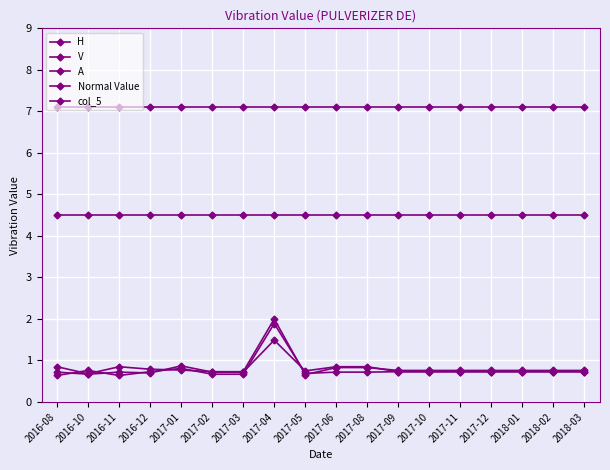

Which series changed the most between 2017-02 and 2018-03?

H